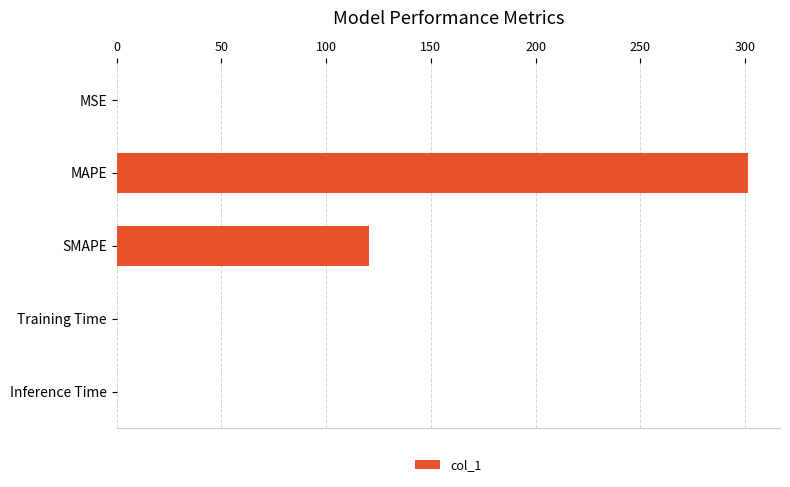

At which label is the value closest to 150?

SMAPE